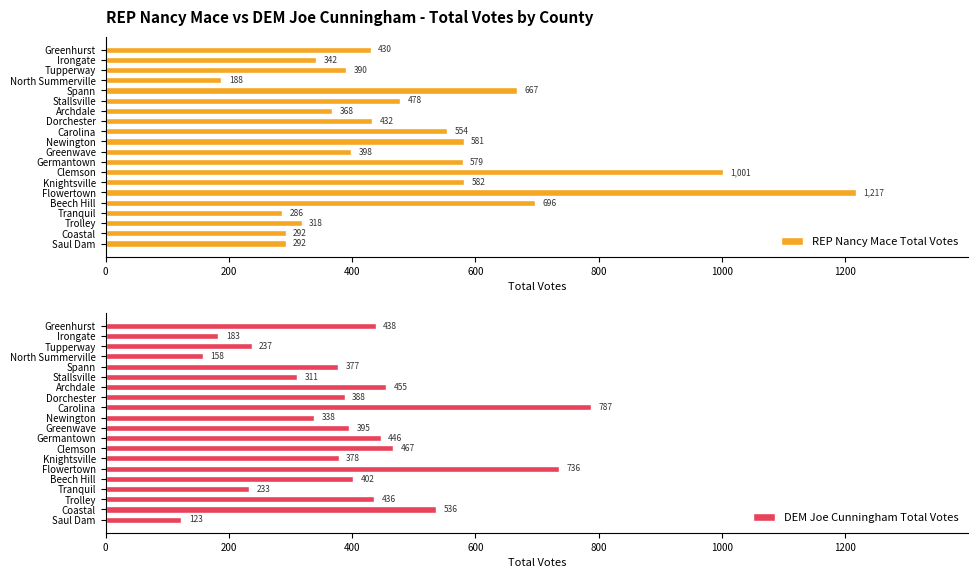

What is the sum of all DEM Joe Cunningham Total Votes values?

7824